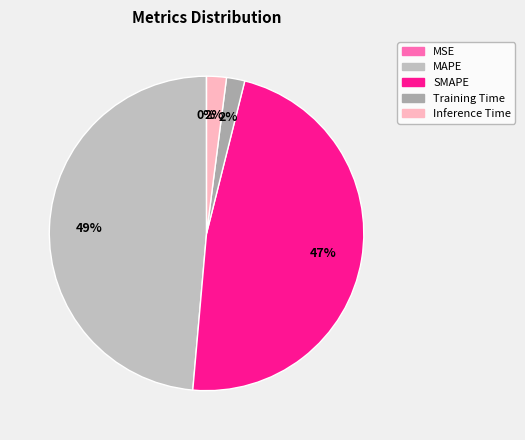

Does Training Time represent more than half of the total?

No